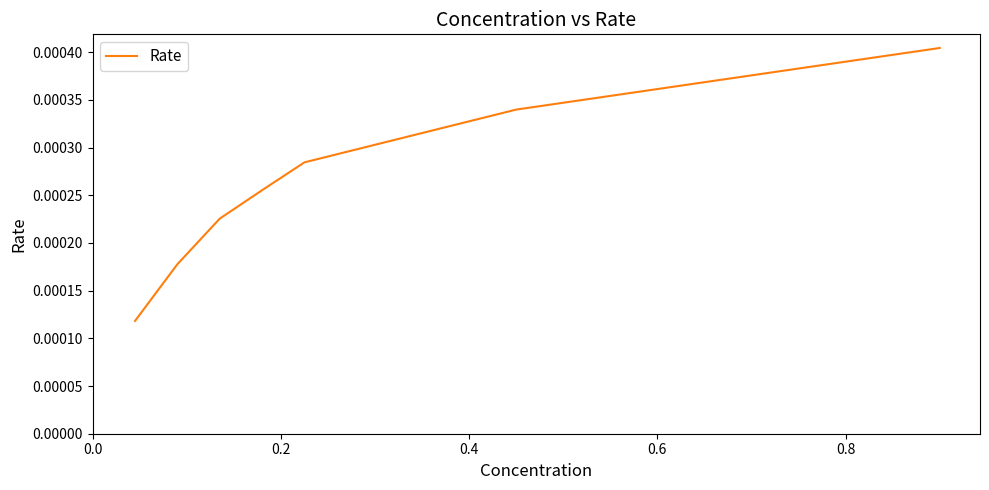

Does the chart display data point markers on the line(s)?

No